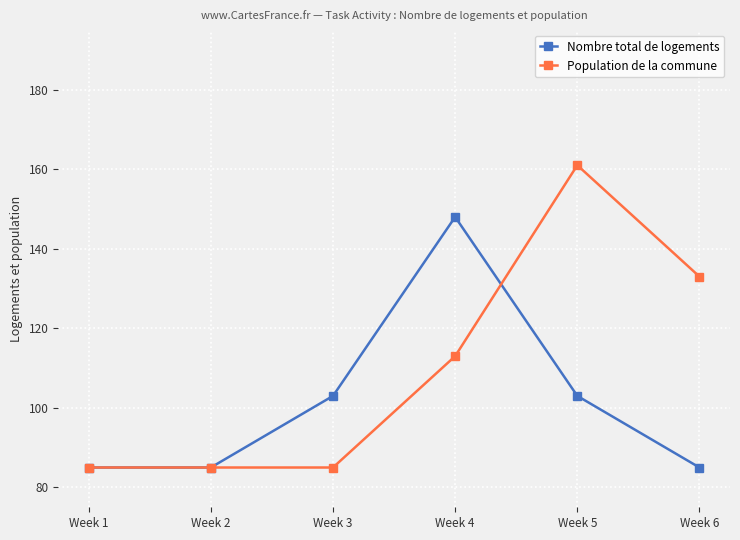

At which category is the sum across all series the highest?

Week 5